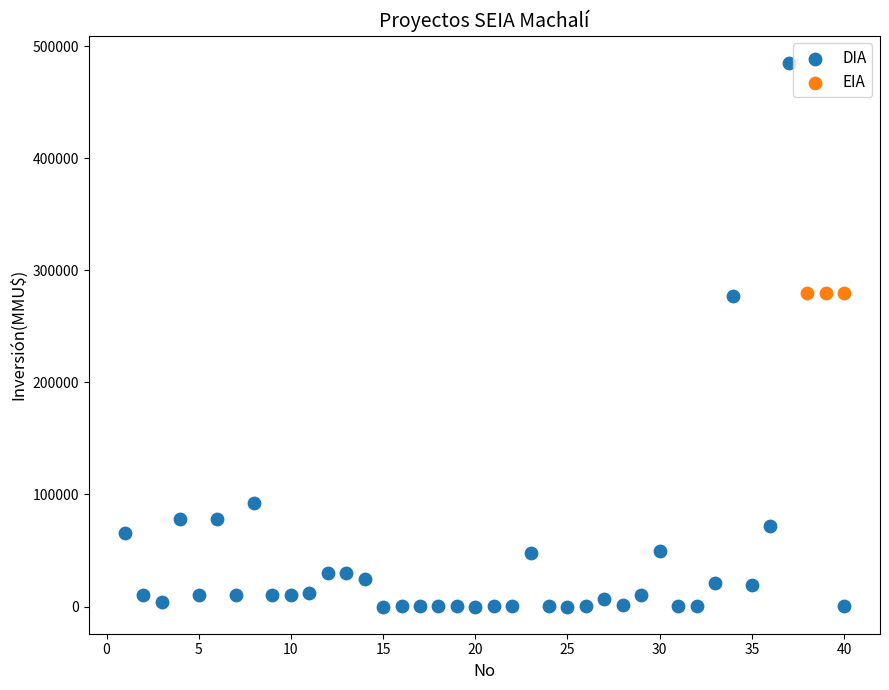

Which series reaches the minimum Y coordinate?

DIA